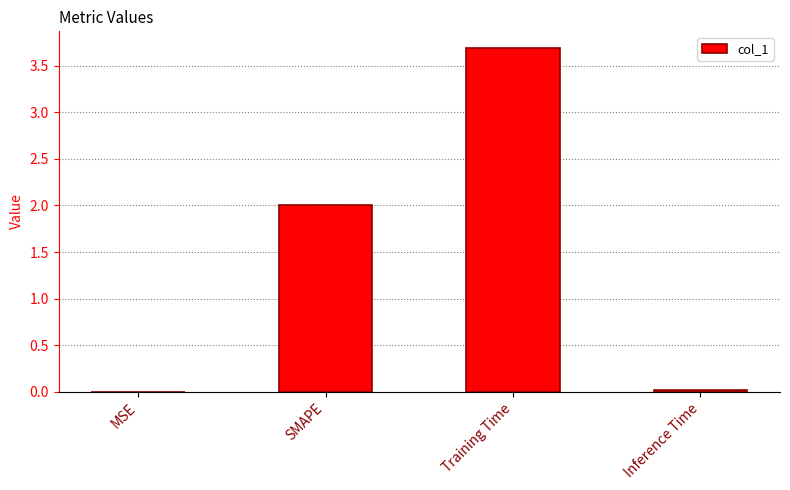

Is it true that the value at Training Time is 2.2?

False